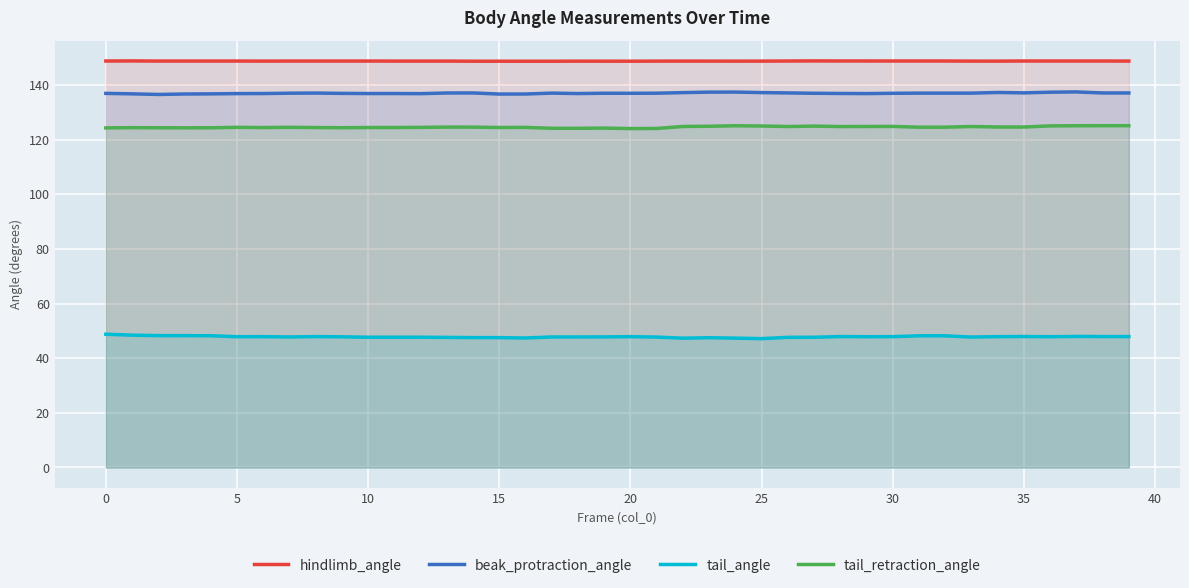

At which category does the chart reach its peak across all series?

27